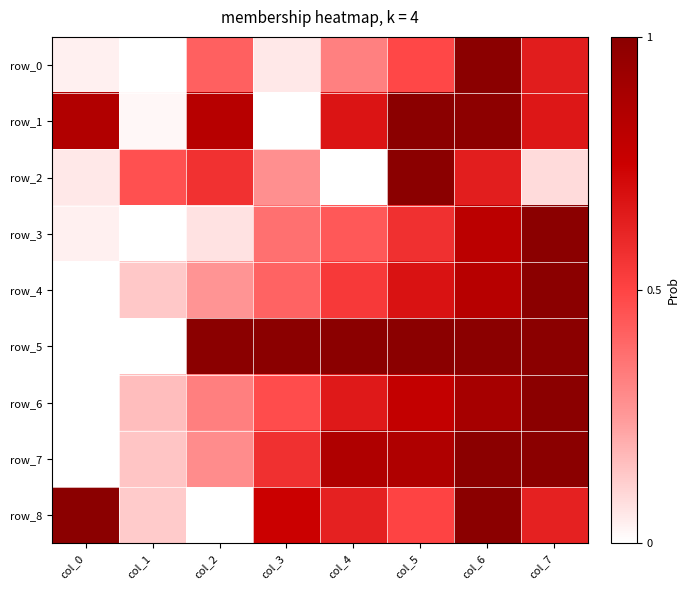

What is the sum of the row_2 values at col_7 and col_5?

1.1